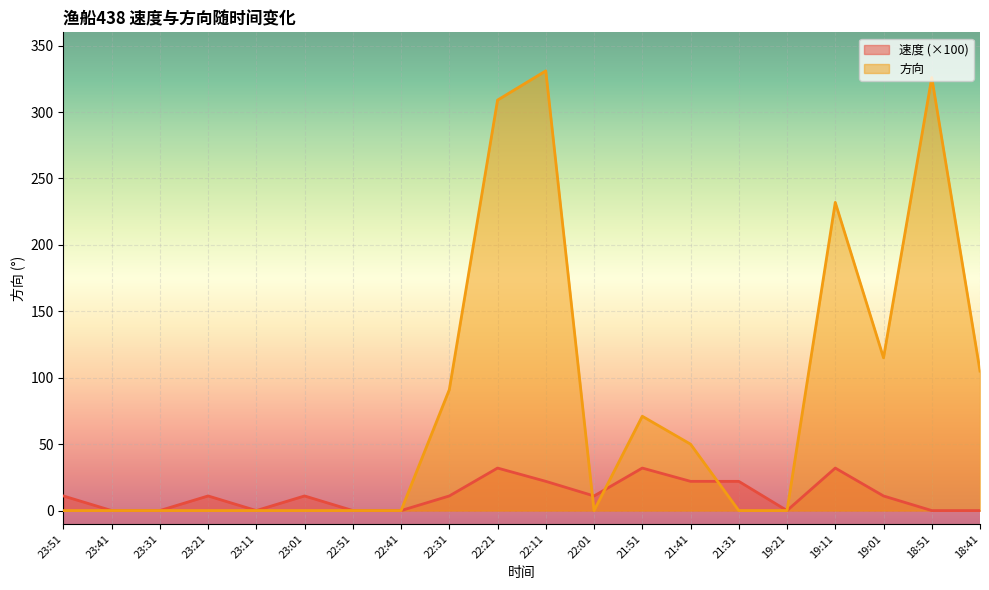

At which category does 速度 reach its first local peak?

23:21